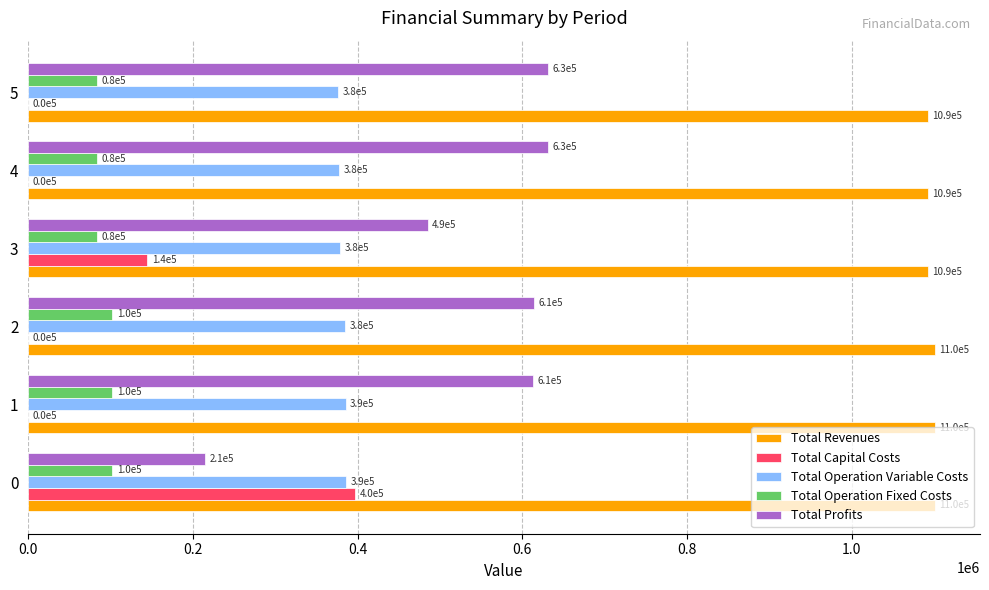

Between 1 and 3, which series saw the biggest shift?

Total Capital Costs